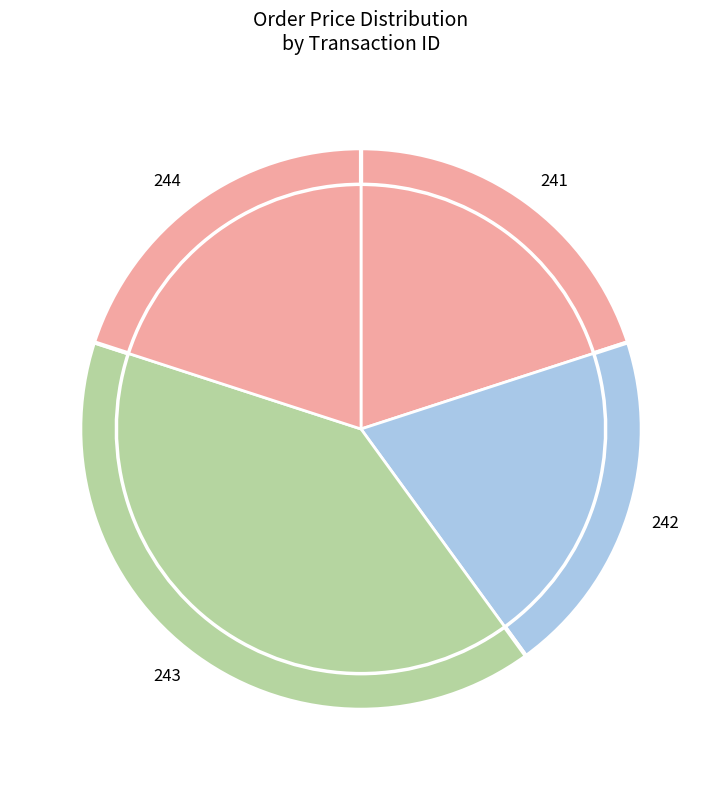

To the nearest percent, what portion does 242 represent?

20%